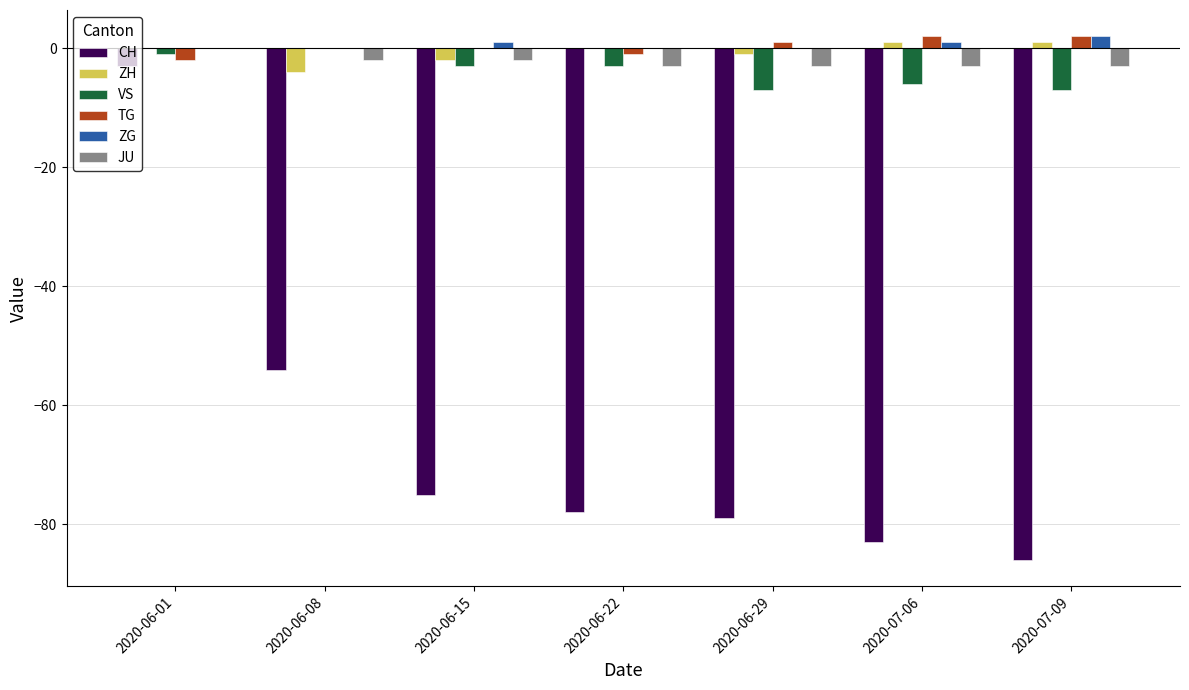

Reading left to right, what are all the values shown in this chart?

CH: -3	-54	-75	-78	-79	-83	-86
ZH: 0	-4	-2	0	-1	1	1
VS: -1	0	-3	-3	-7	-6	-7
TG: -2	0	0	-1	1	2	2
ZG: 0	0	1	0	0	1	2
JU: 0	-2	-2	-3	-3	-3	-3